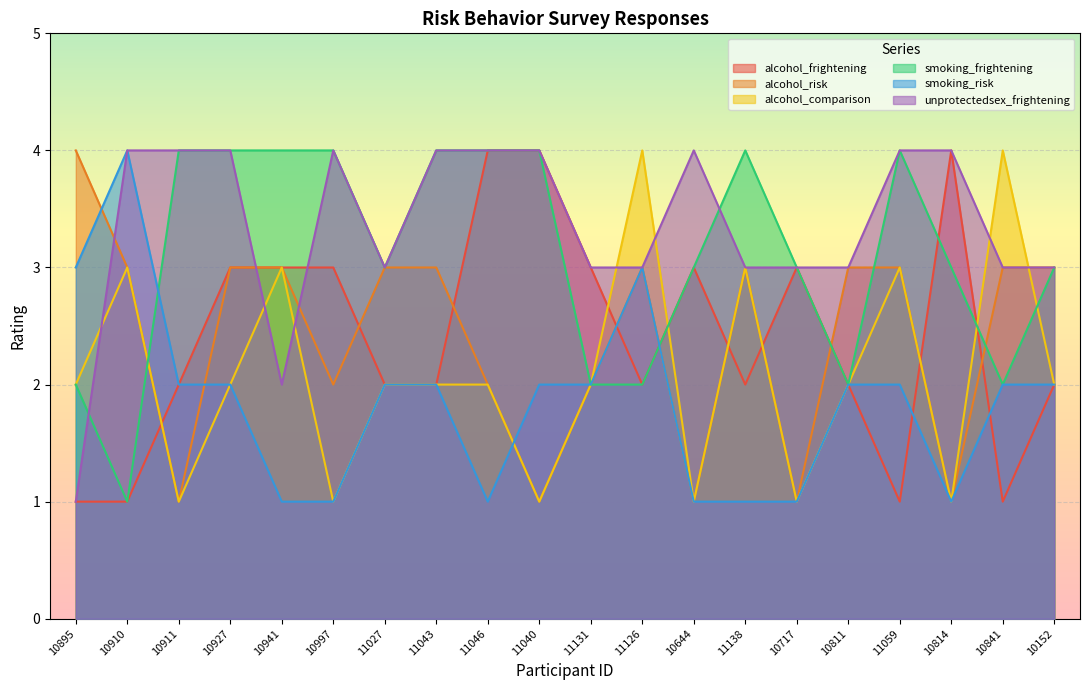

What is the approximate value of smoking_risk at 10941?

1